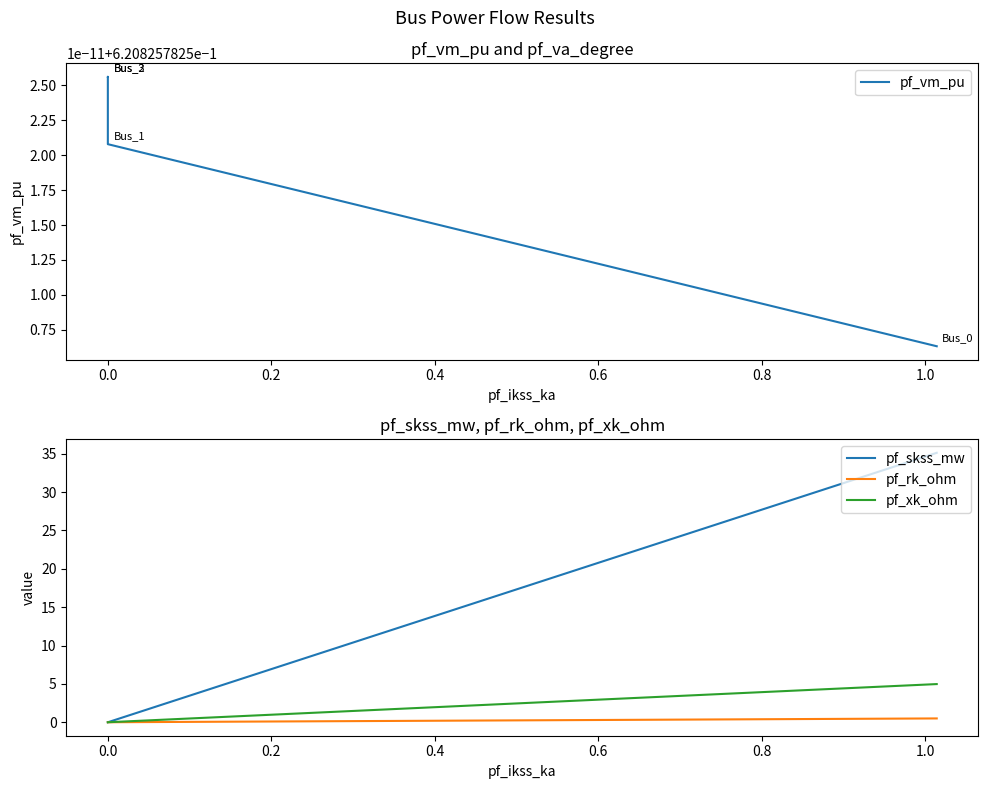

What is the sum of all pf_rk_ohm values?

0.5